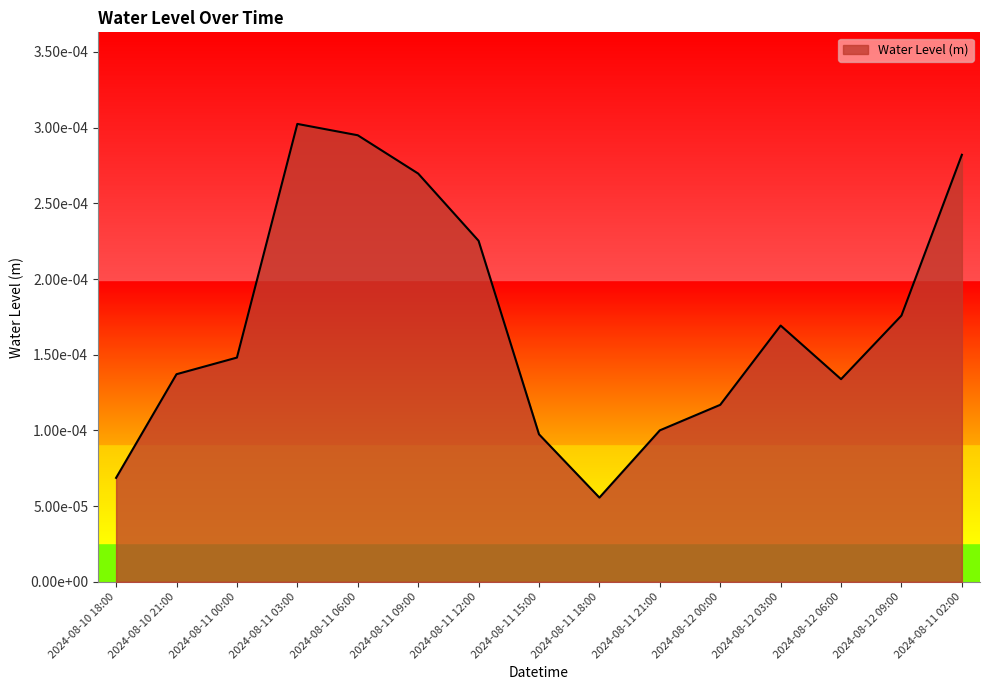

At which category does the data reach its first local valley?

2024-08-11 18:00